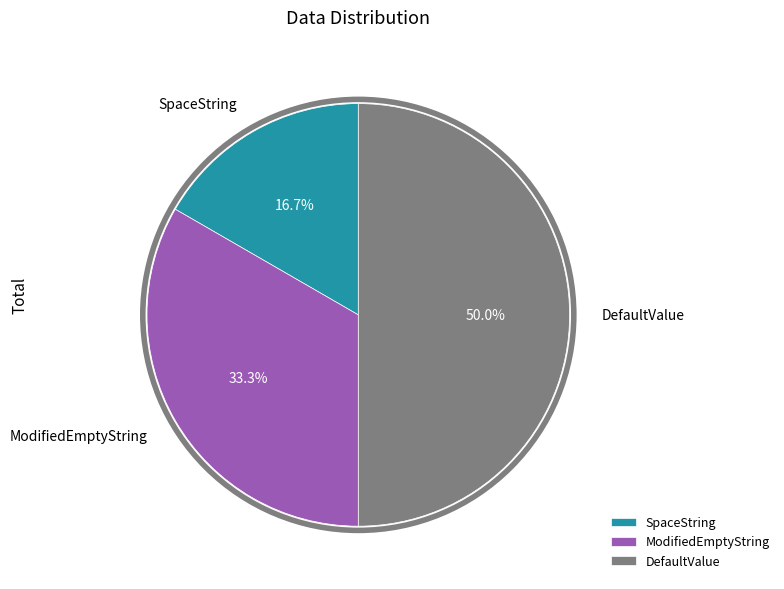

Which has a higher value, ModifiedEmptyString or DefaultValue?

DefaultValue